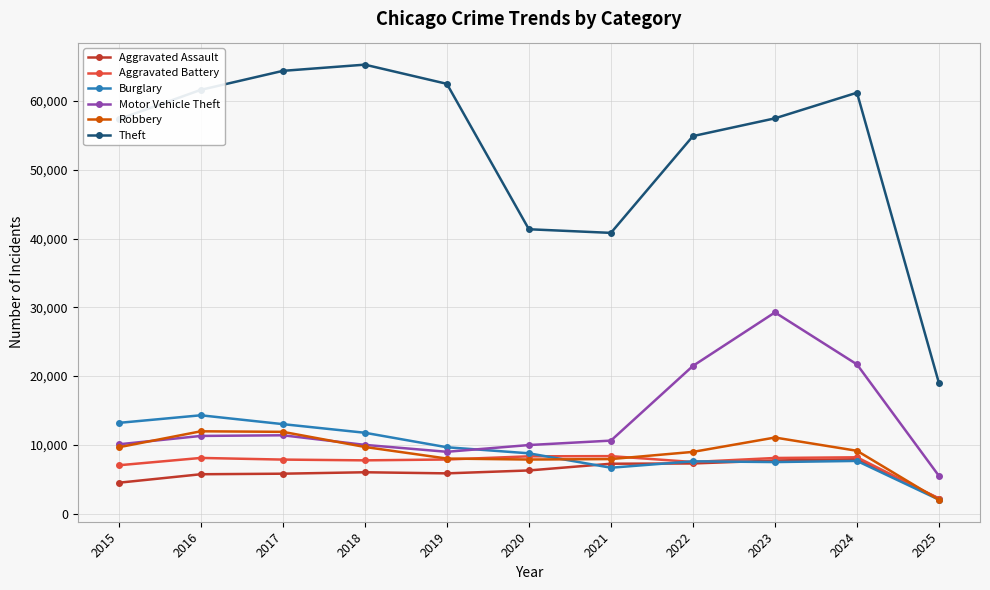

Which series changed the most between 2020 and 2023?

Motor Vehicle Theft